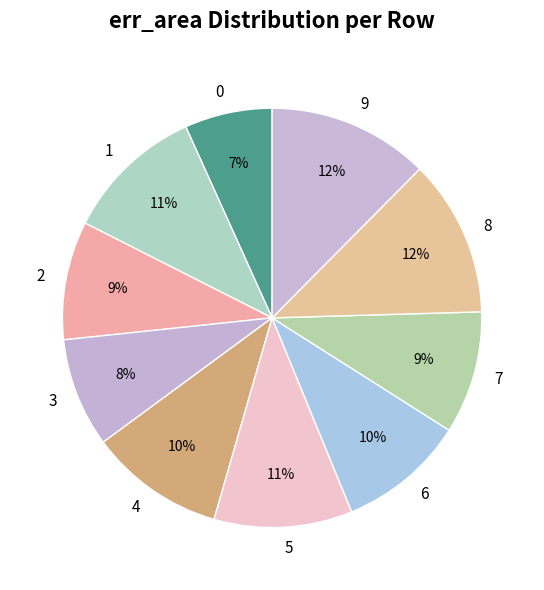

The 0 slice represents 7% of the pie. True or false?

True